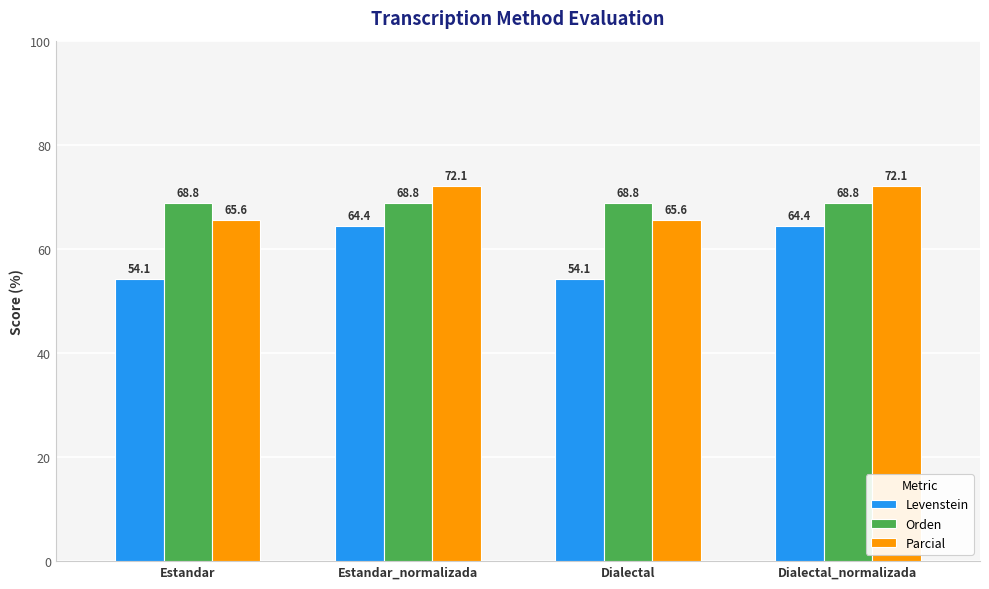

Which series has the widest spread of values?

Levenstein